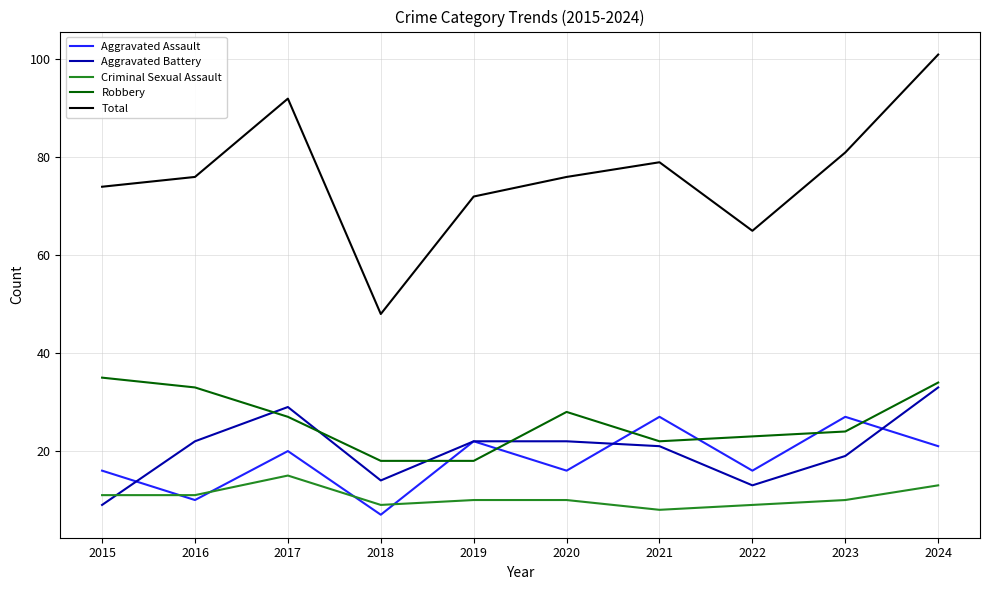

Between which two adjacent categories do Robbery and Aggravated Assault first intersect?

2018 and 2019